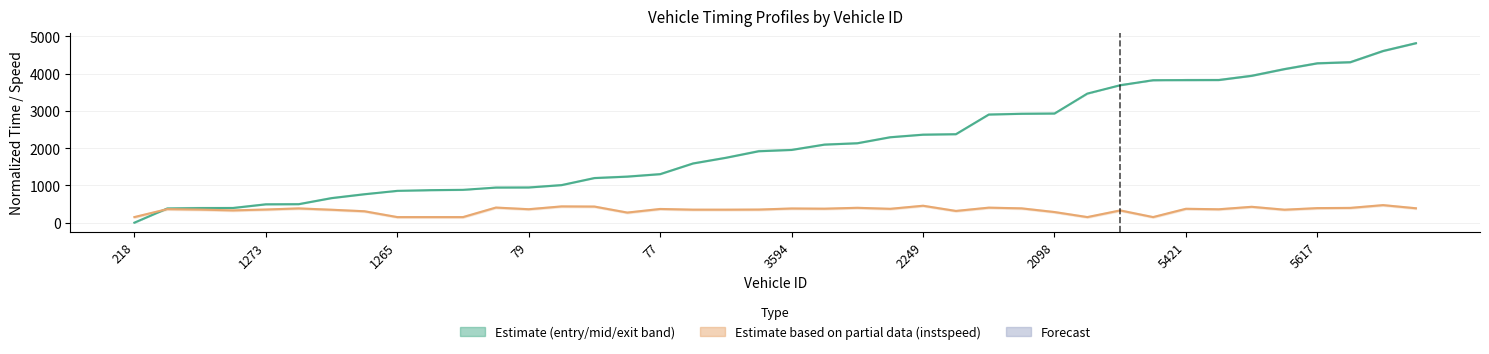

How many categories are shown in the chart?

40